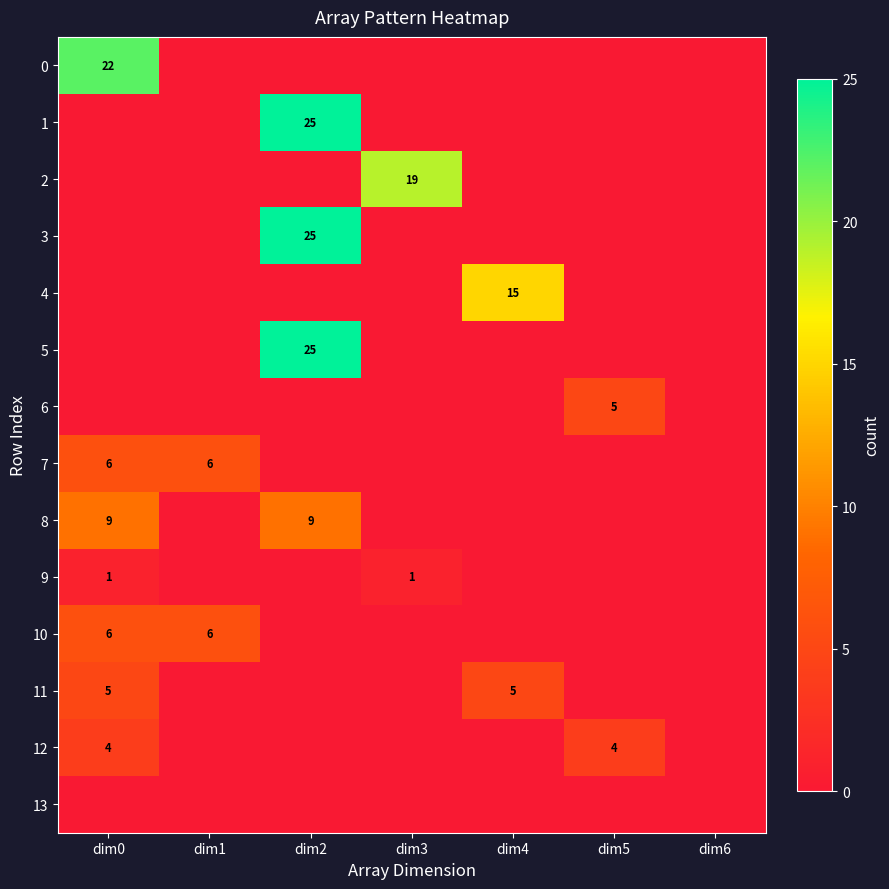

The value of 11 at dim4 is 5. True or false?

True